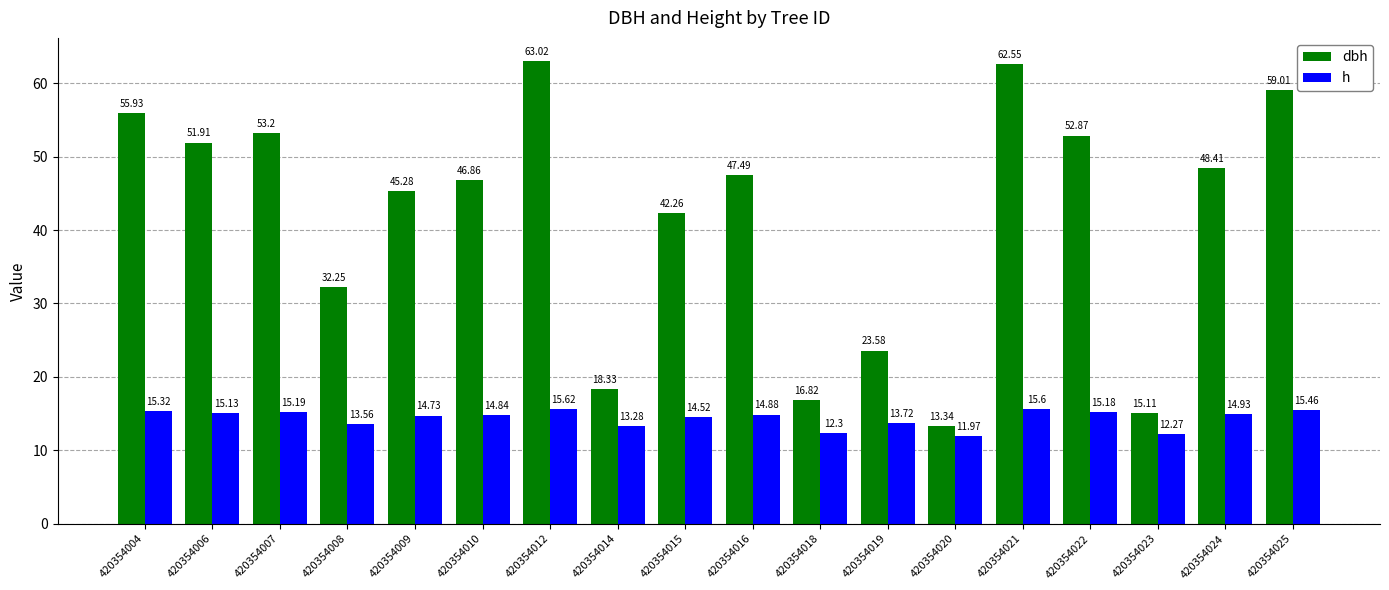

What is the lowest value of the dbh series?

13.3